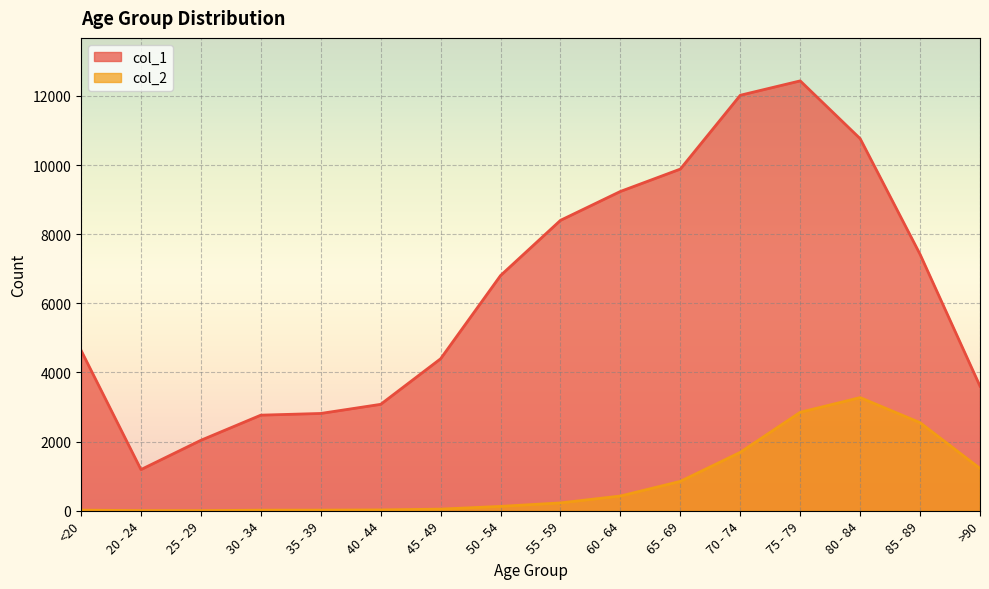

What position from the left is >90?

16